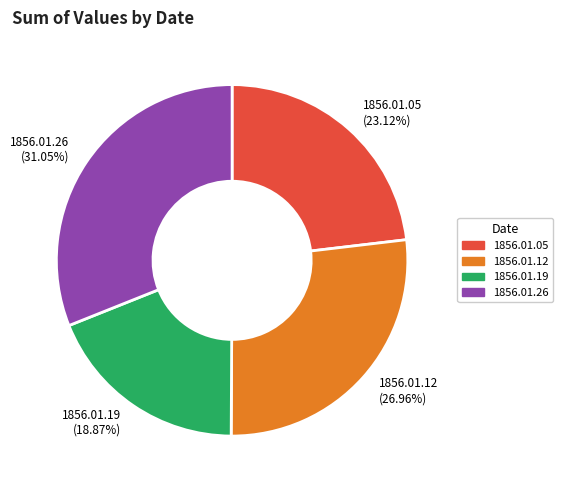

How many segments does this pie chart have?

4